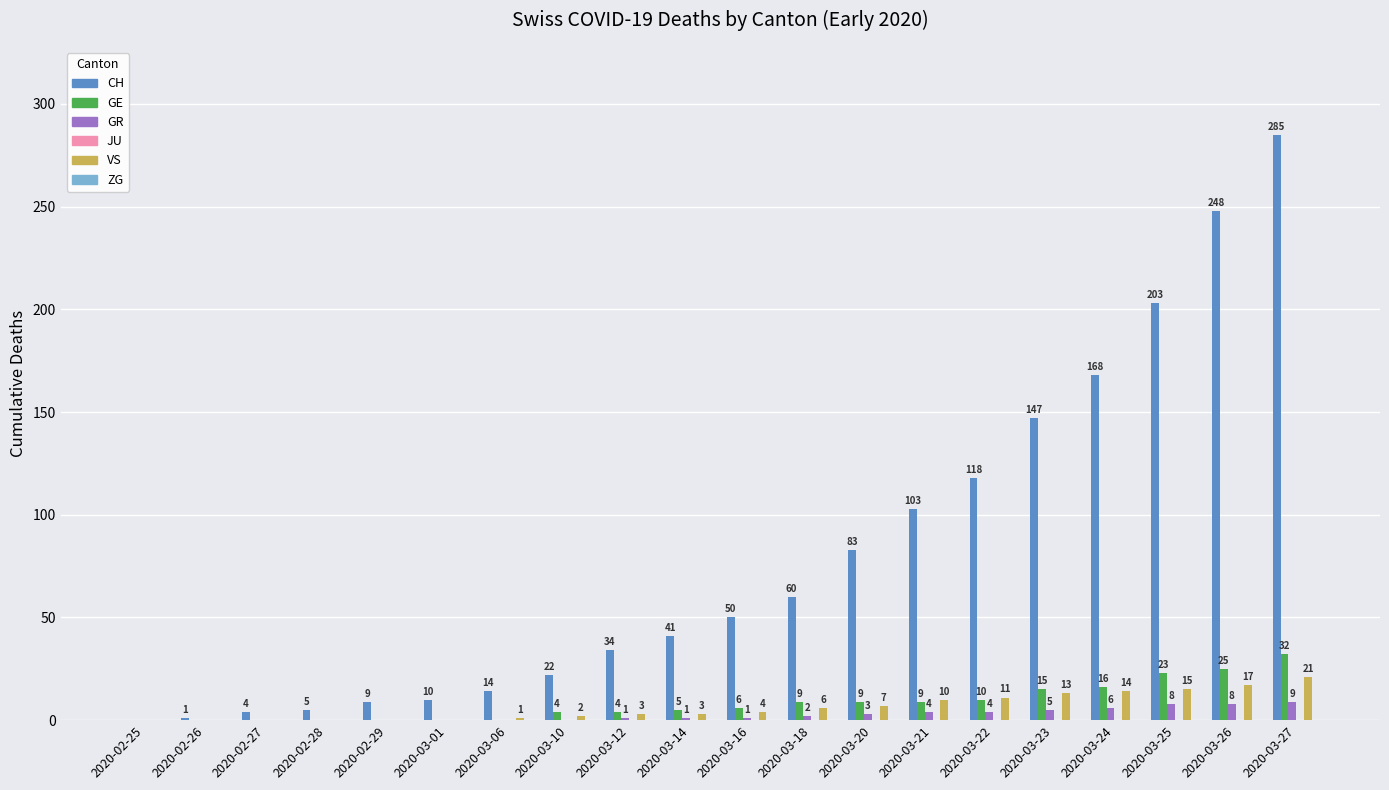

How many series are shown in this chart?

4